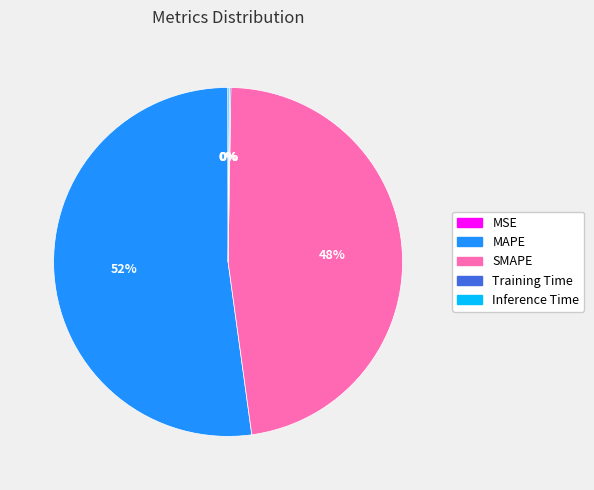

Does MAPE account for over 50% of the chart?

Yes